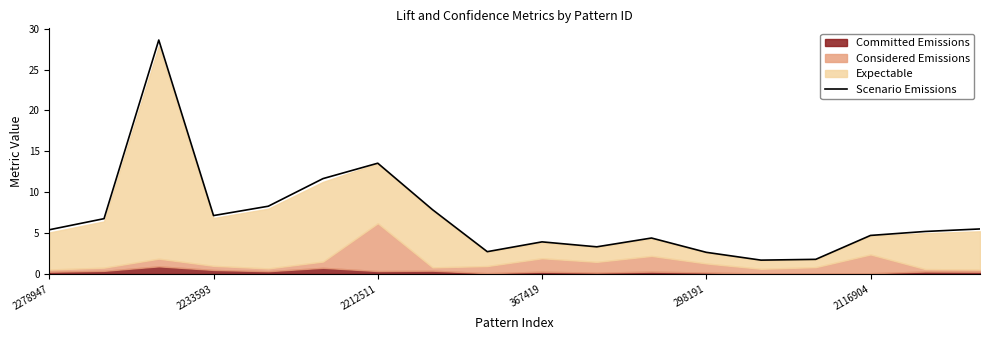

What is the difference between the second highest and second lowest values?

11.8